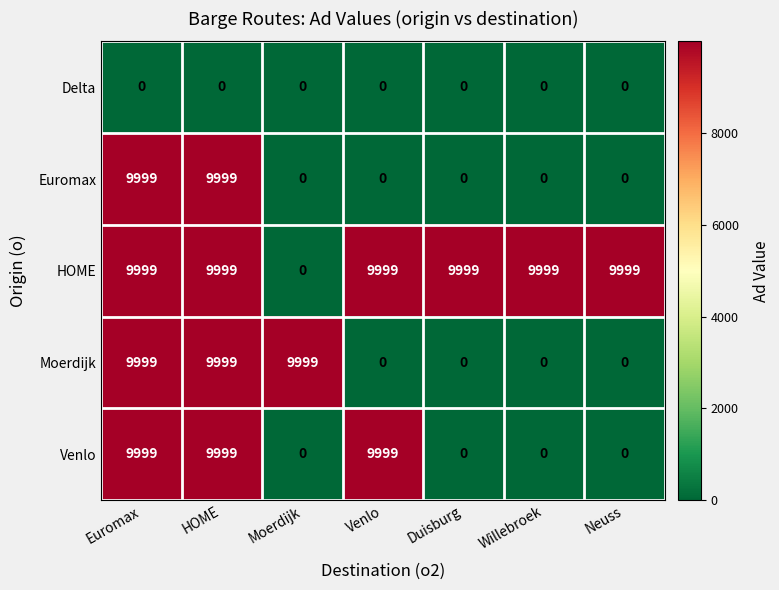

Is it true that Delta equals 0 at Moerdijk?

True